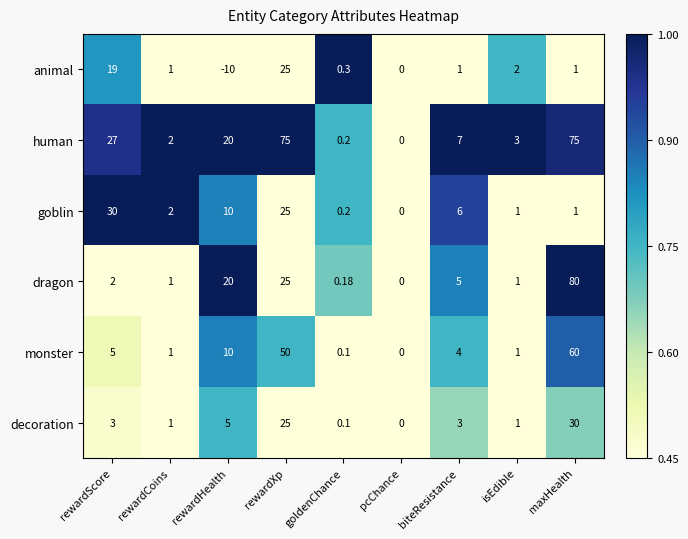

At which category is the sum across all series the highest?

maxHealth